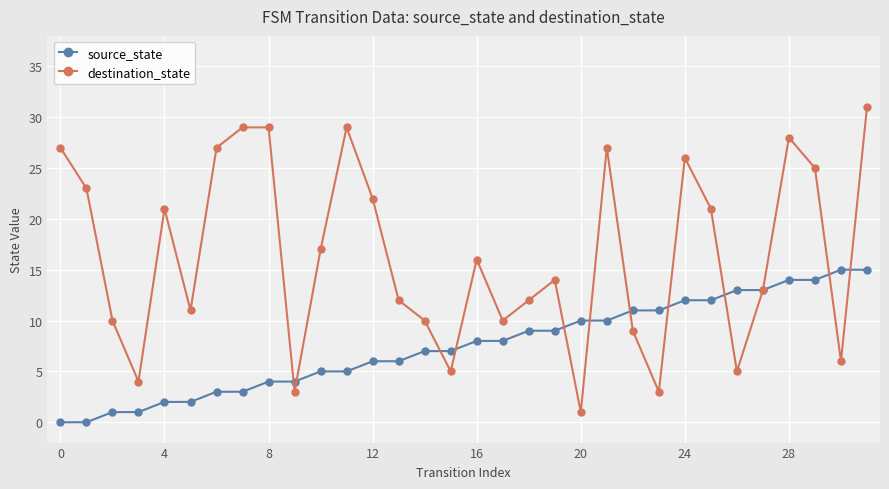

Count the number of categories in the chart.

32